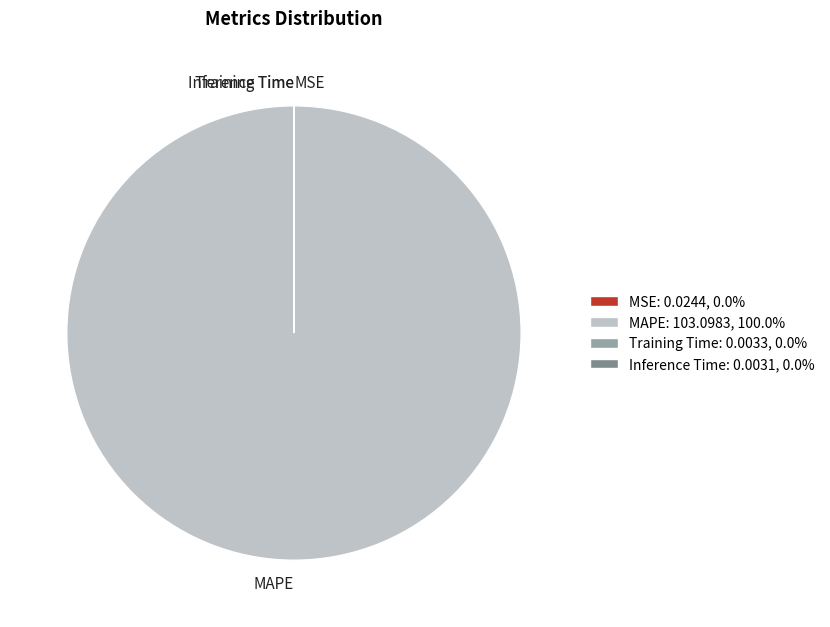

Is there a majority slice in this chart?

Yes